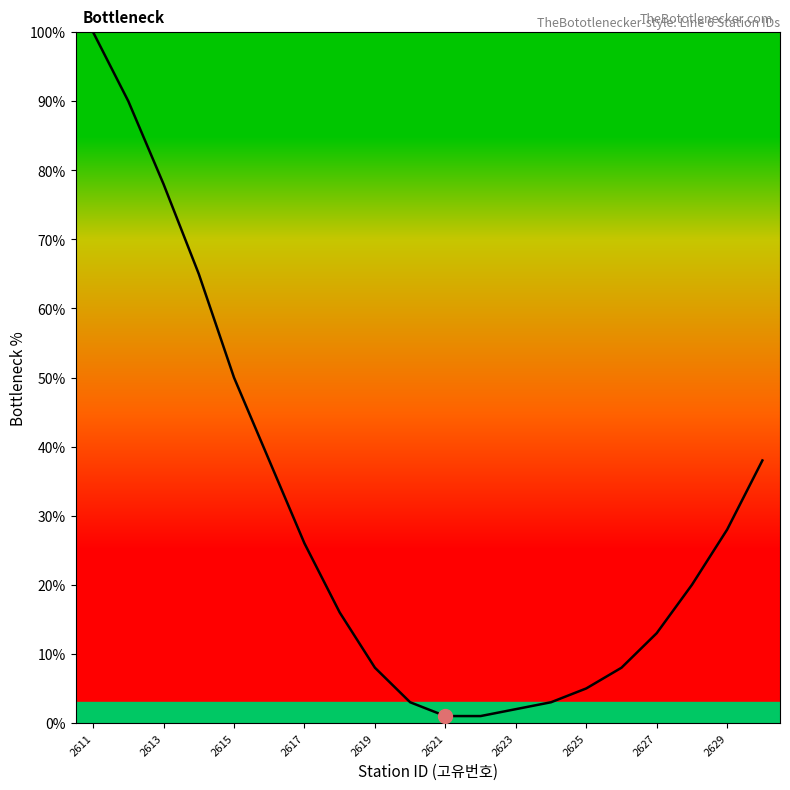

What is the minimum value shown in the chart?

1